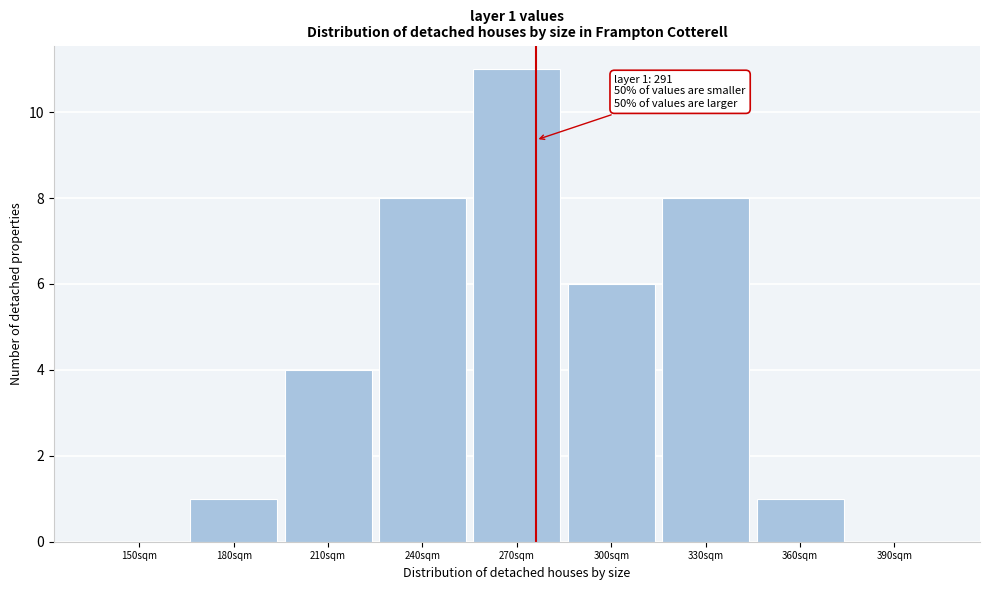

Reading left to right, what are all the values shown in this chart?

150sqm=0	180sqm=1	210sqm=4	240sqm=8	270sqm=11	300sqm=6	330sqm=8	360sqm=1	390sqm=0